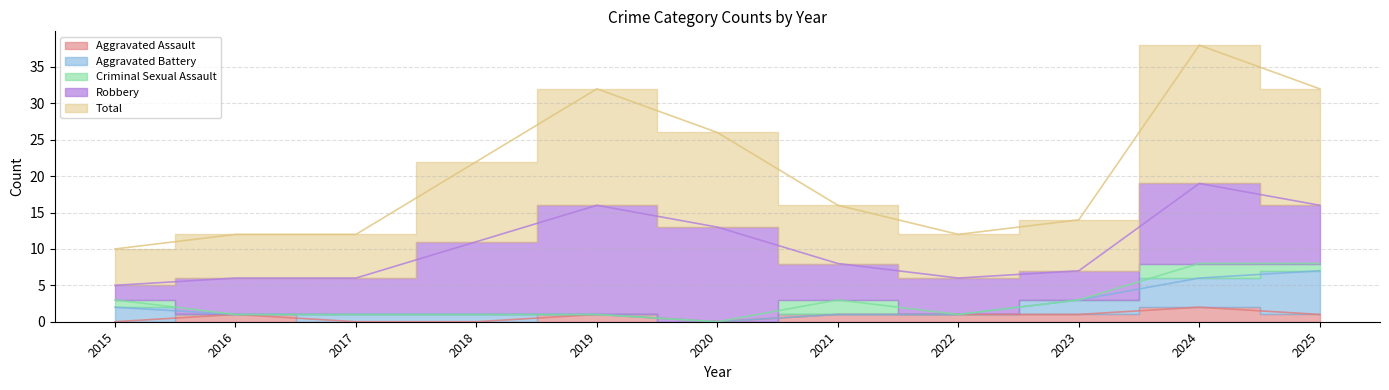

Reading left to right, extract all data points from this chart.

Aggravated Assault: 2015=0	2016=1	2017=0	2018=0	2019=1	2020=0	2021=1	2022=1	2023=1	2024=2	2025=1
Aggravated Battery: 2015=2	2016=0	2017=1	2018=1	2019=0	2020=0	2021=0	2022=0	2023=2	2024=4	2025=6
Criminal Sexual Assault: 2015=1	2016=0	2017=0	2018=0	2019=0	2020=0	2021=2	2022=0	2023=0	2024=2	2025=1
Robbery: 2015=2	2016=5	2017=5	2018=10	2019=15	2020=13	2021=5	2022=5	2023=4	2024=11	2025=8
Total: 2015=5	2016=6	2017=6	2018=11	2019=16	2020=13	2021=8	2022=6	2023=7	2024=19	2025=16